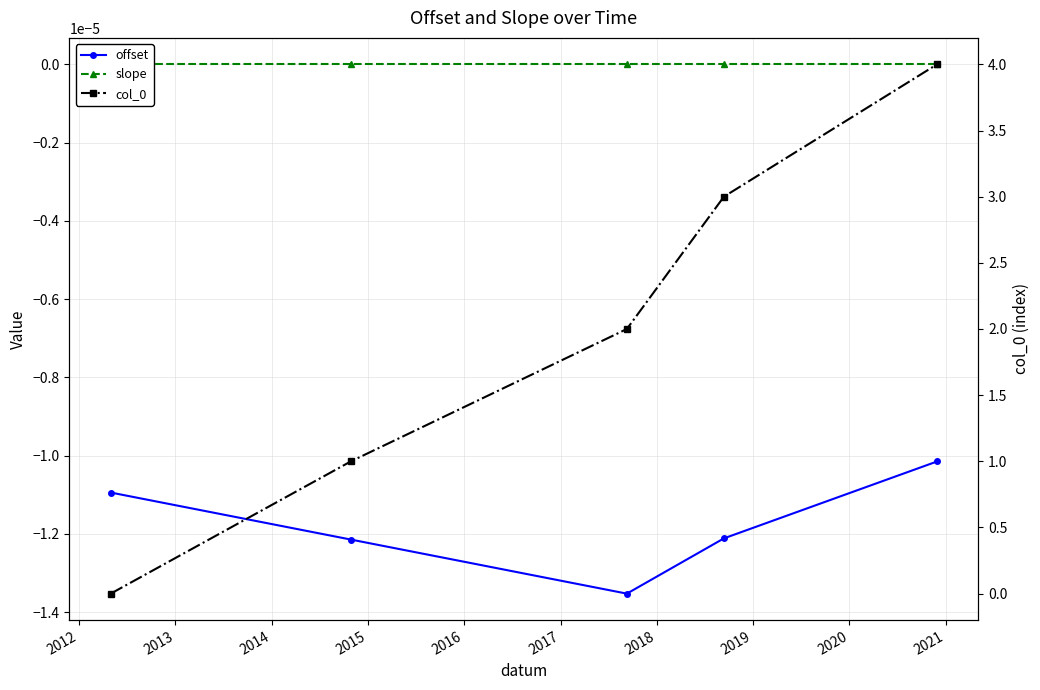

Reading right to left, list all the values displayed in this chart.

offset: -0.0	-0.0	-0.0	-0.0	-0.0
slope: -0.0	-0.0	-0.0	-0.0	-0.0
col_0: 4.0	3.0	2.0	1.0	0.0